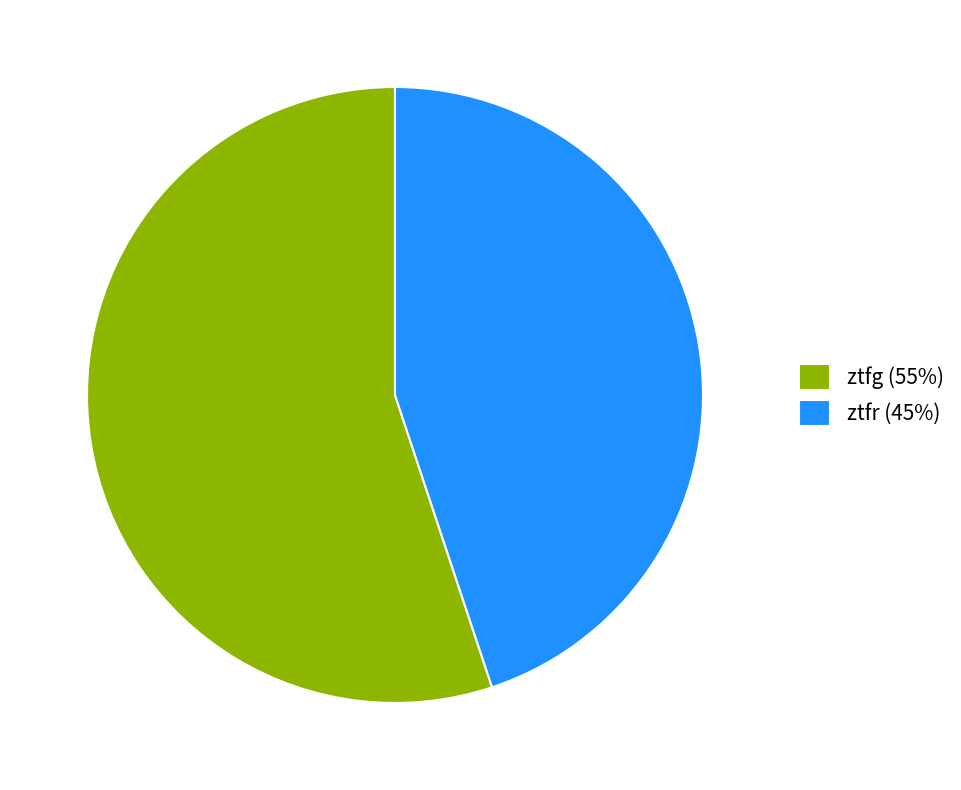

Combined, do ztfr (45%) and ztfg (55%) account for over 50%?

Yes